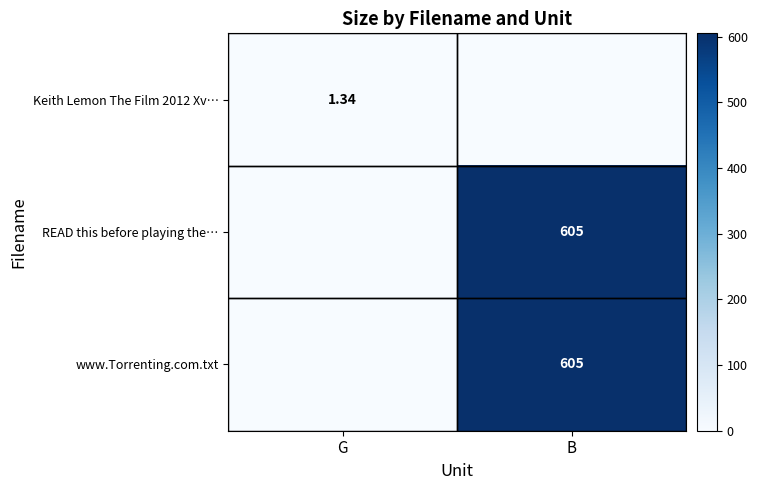

Which has a higher value, B or G?

G